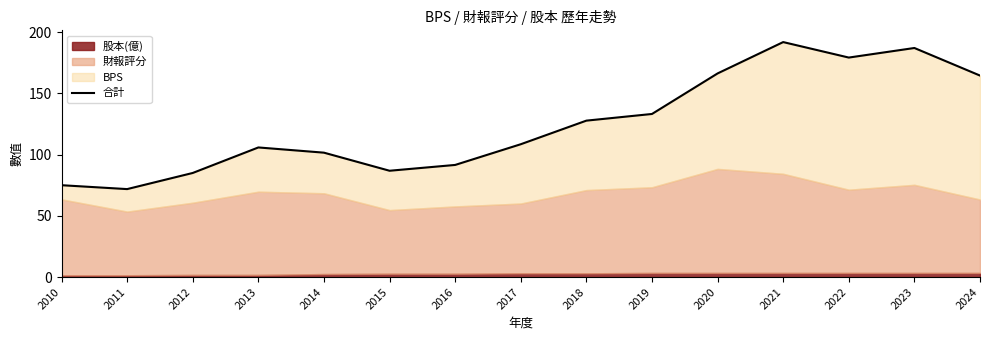

What is the sum of the values at 2012 and 2017?

193.6